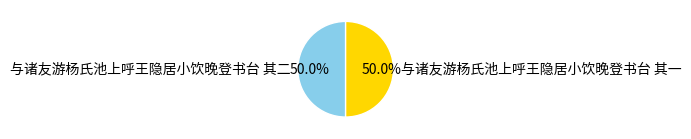

Combined, do 与诸友游杨氏池上呼王隐居小饮晚登书台 其二 and 与诸友游杨氏池上呼王隐居小饮晚登书台 其一 account for over 50%?

Yes